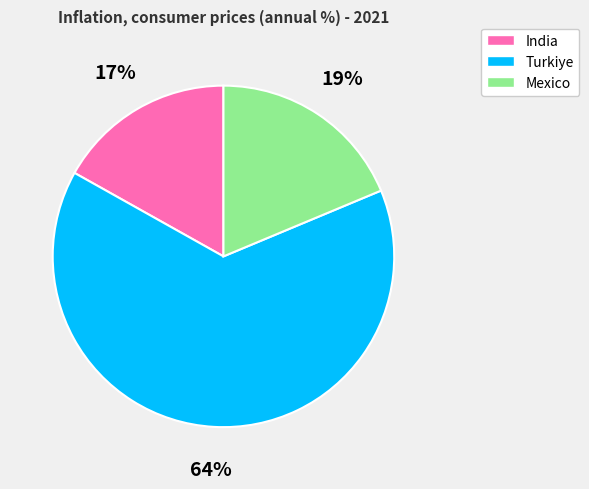

How many segments does this pie chart have?

3